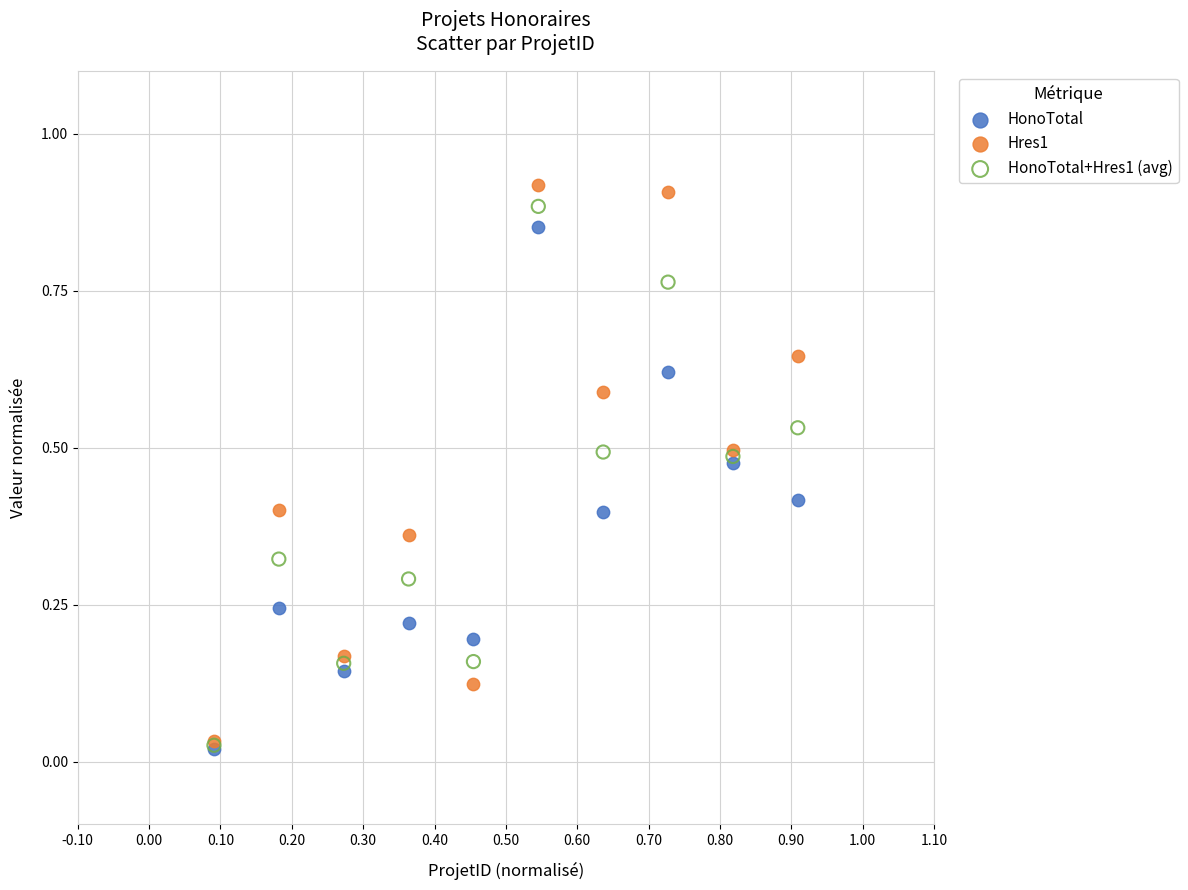

What are all the series names shown in the legend?

HonoTotal, Hres1, HonoTotal+Hres1 (avg)